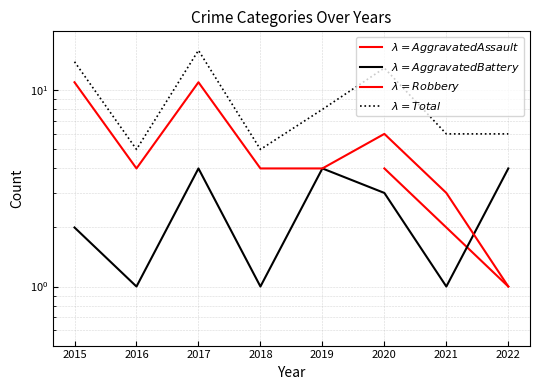

The value of $\lambda = Aggravated Assault$ at 2022 is 1.4. True or false?

False